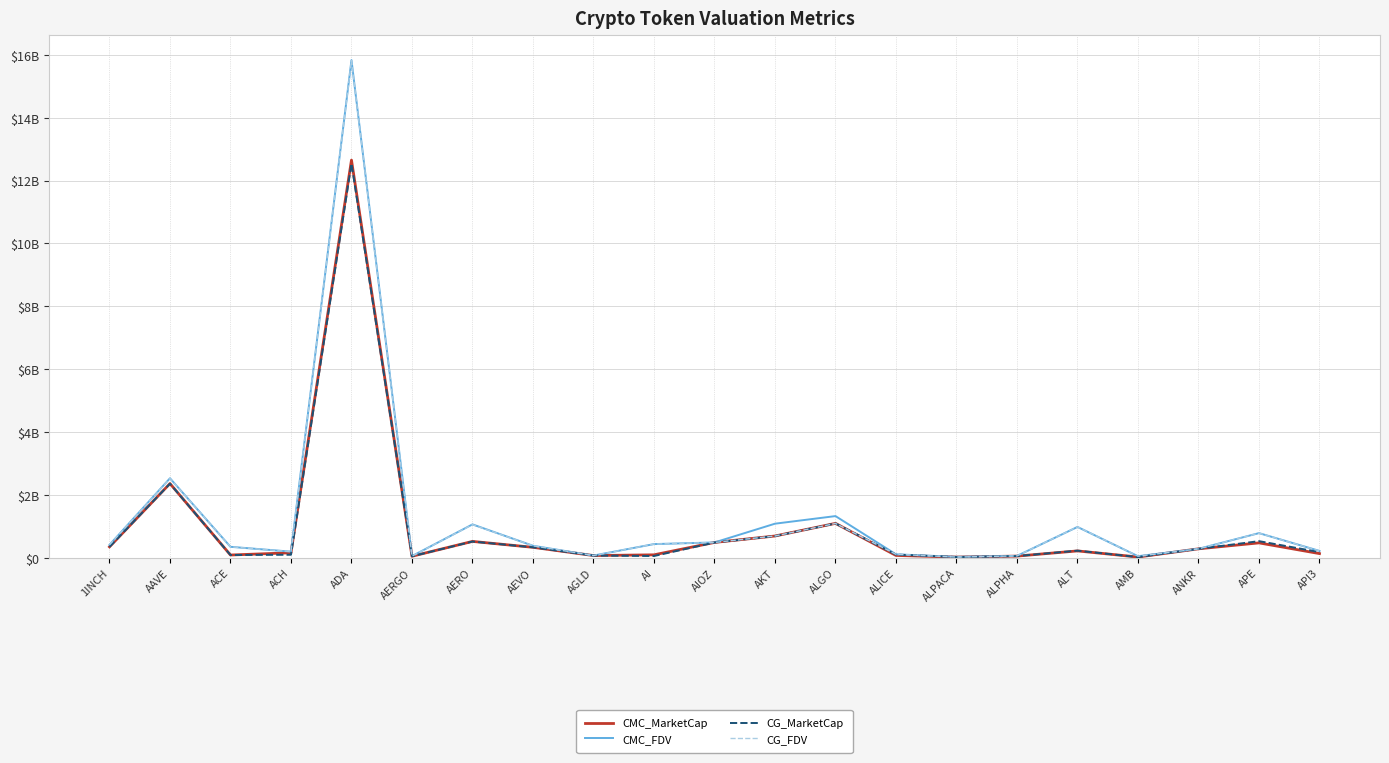

What are all the series names shown in the legend?

CMC_MarketCap, CMC_FDV, CG_MarketCap, CG_FDV